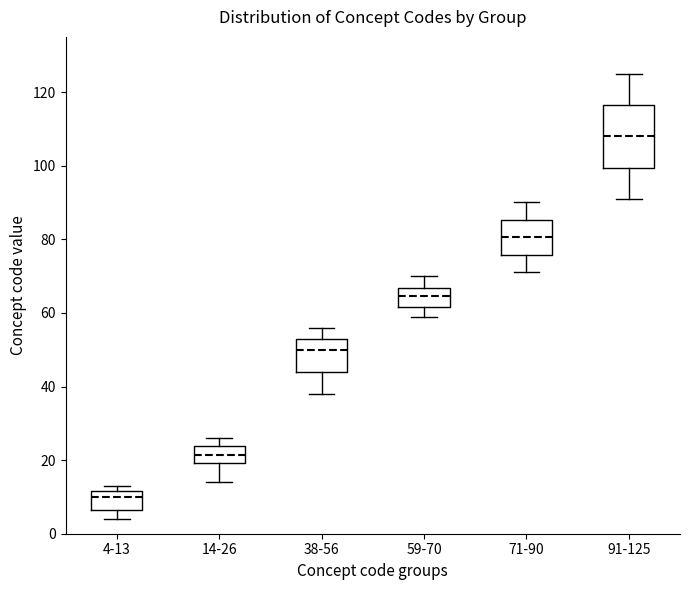

Comparing the boxes themselves (not the whiskers), which one is the tallest?

91-125